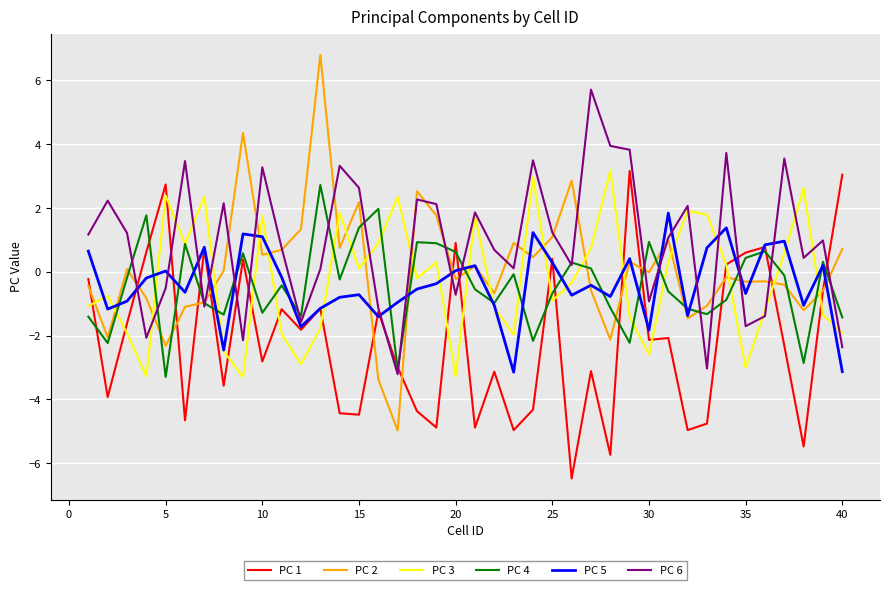

What is the highest value of the PC 4 series?

2.7